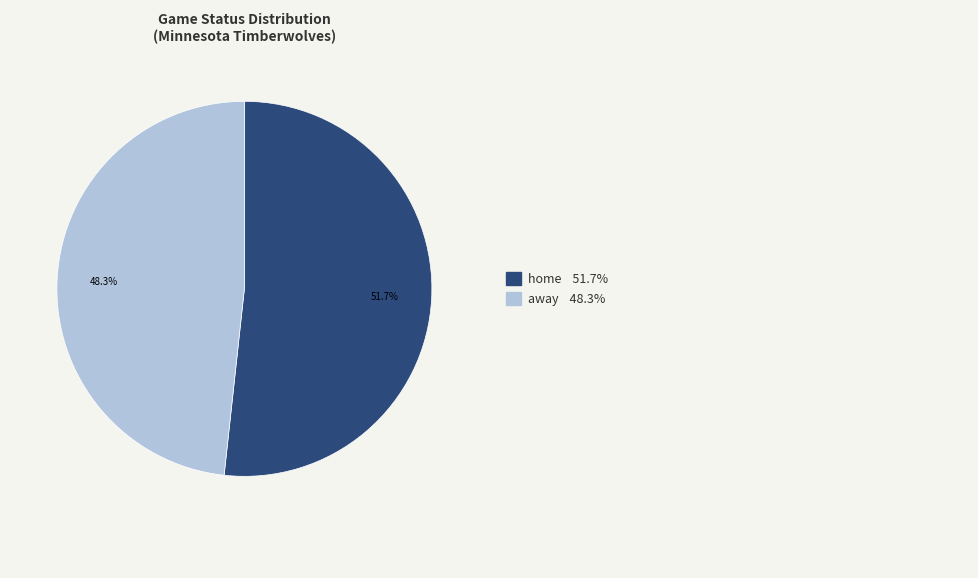

Is there any slice that represents more than half of the pie?

Yes